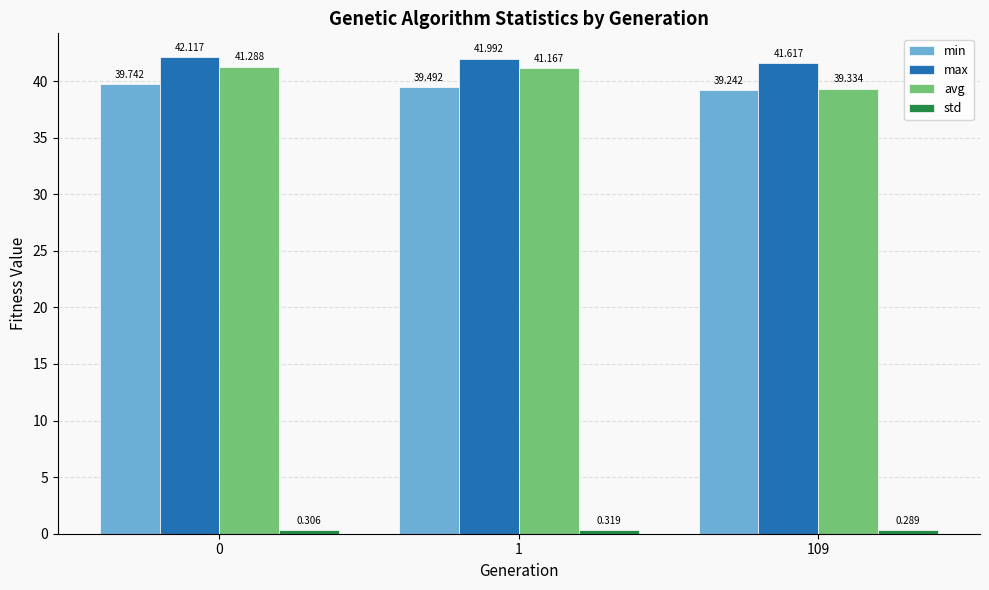

Which series has the largest total across all categories?

max